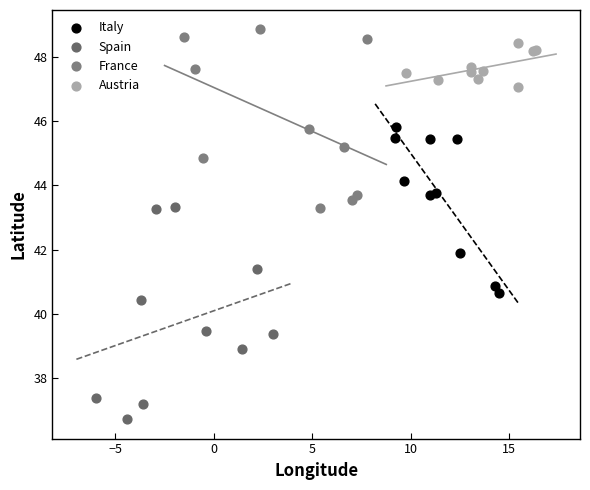

Which series has the largest Y range (max minus min)?

Spain